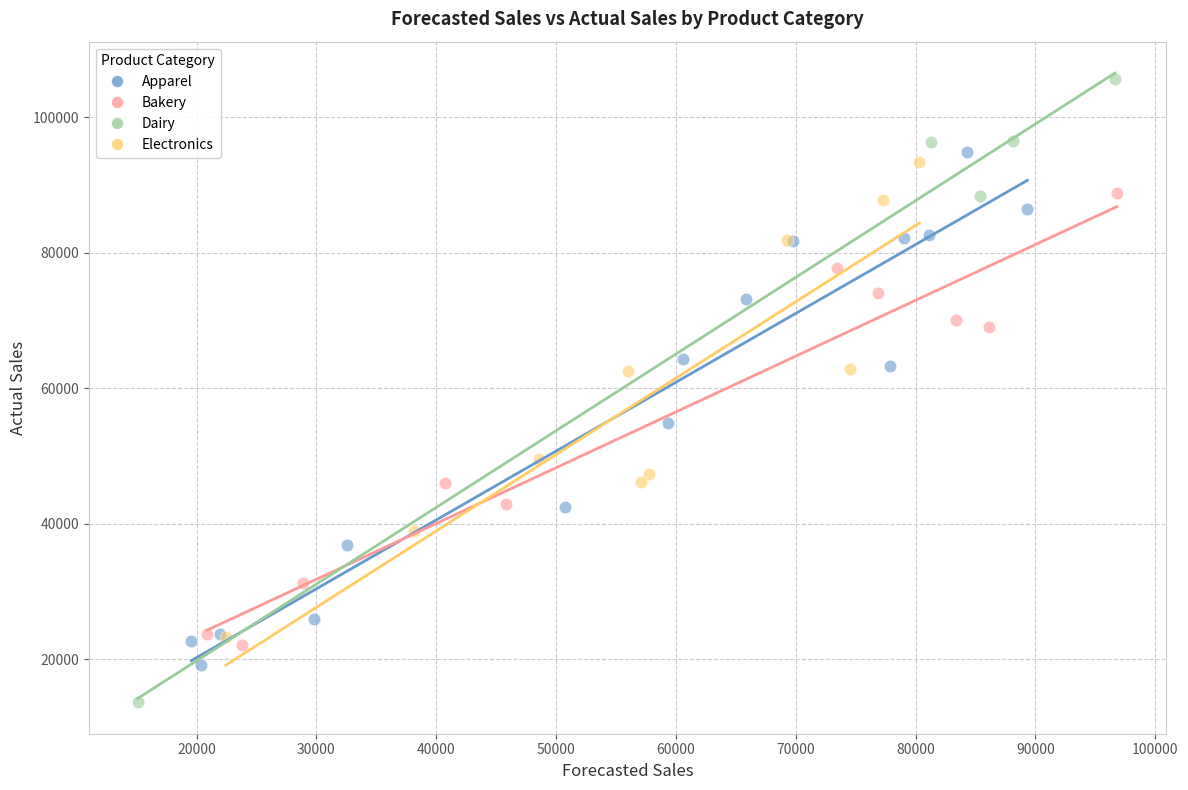

Which series has the largest Y range (max minus min)?

Dairy